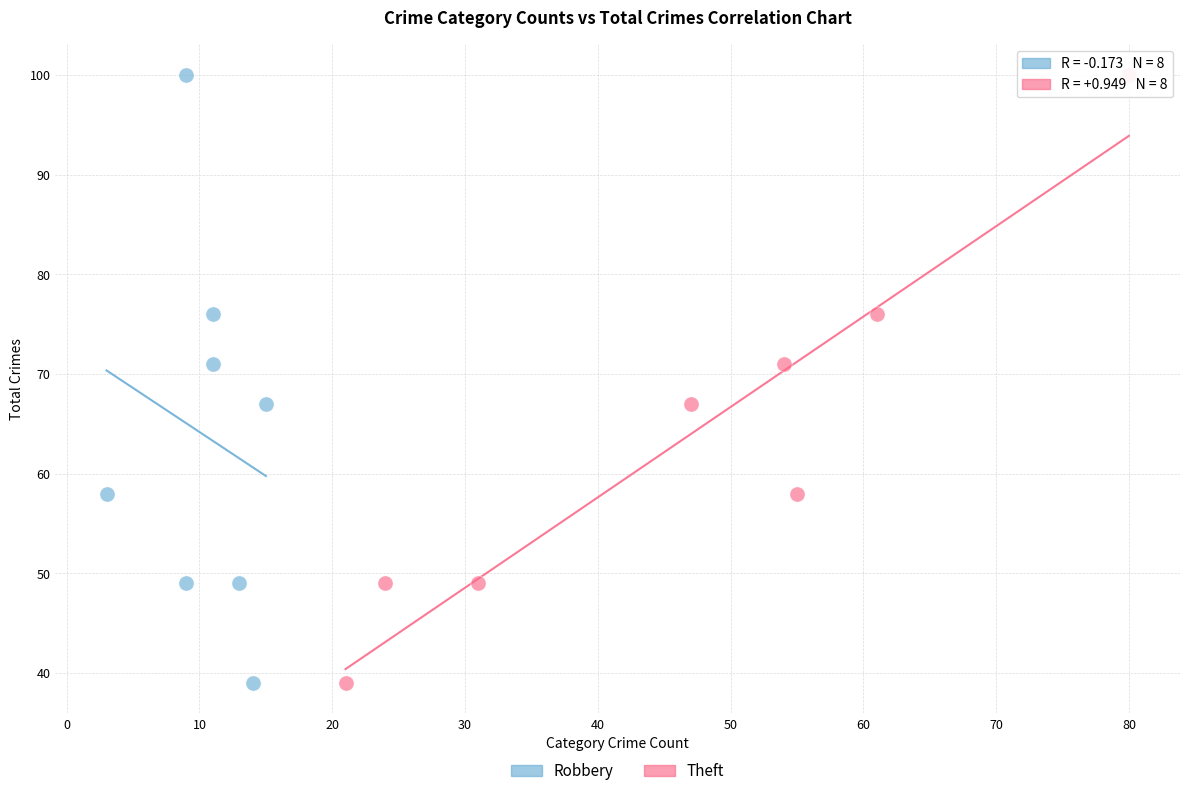

What are all the series names shown in the legend?

Robbery, Theft